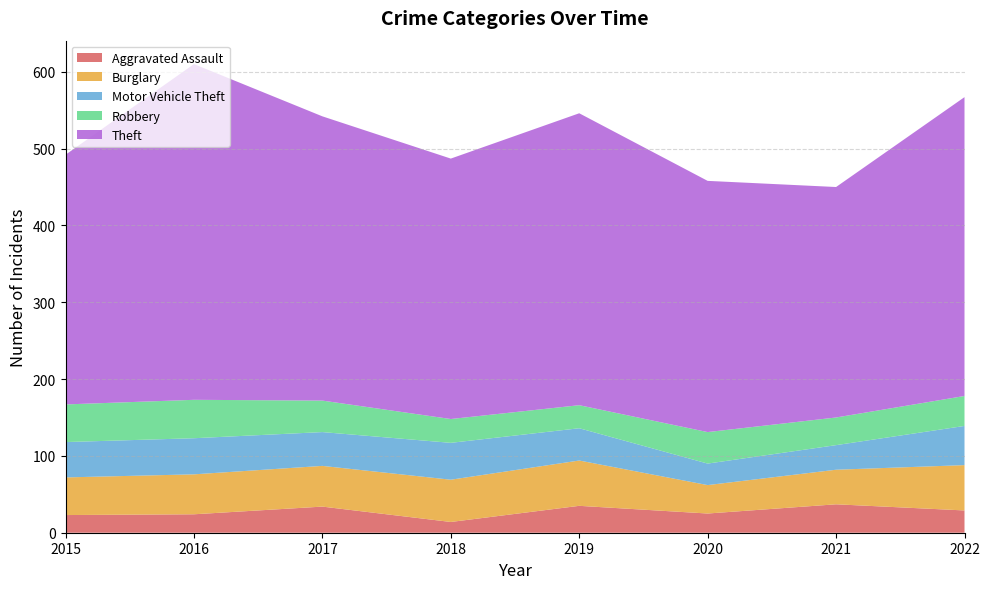

Reading right to left, list all the values displayed in this chart.

Aggravated Assault: 29	37	25	35	14	34	24	23
Burglary: 59	45	37	59	55	53	52	49
Motor Vehicle Theft: 51	32	28	42	48	44	47	46
Robbery: 39	36	41	30	31	41	50	49
Theft: 389	300	327	380	339	370	437	325